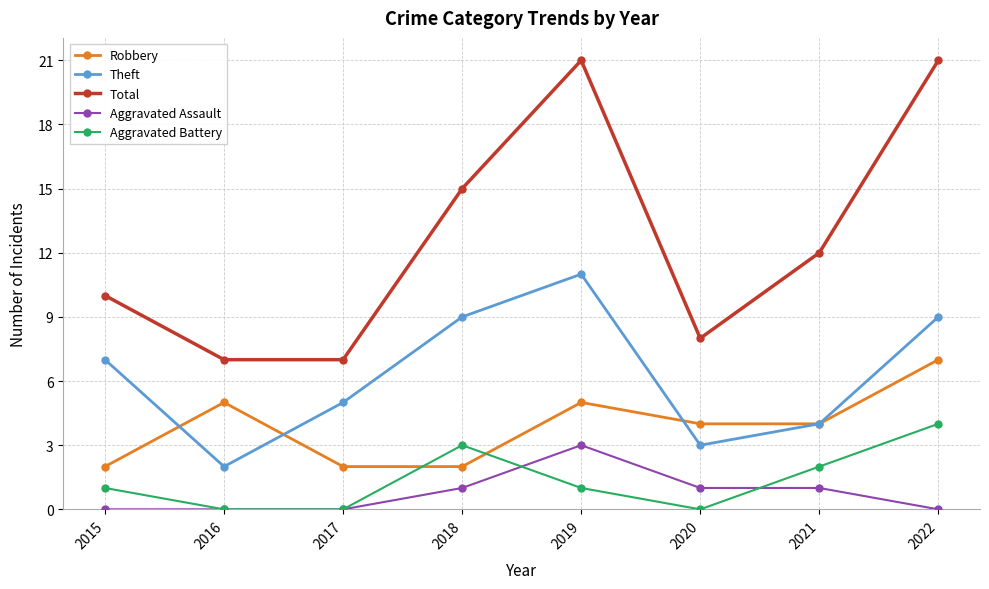

Which series changed the most between 2019 and 2021?

Total